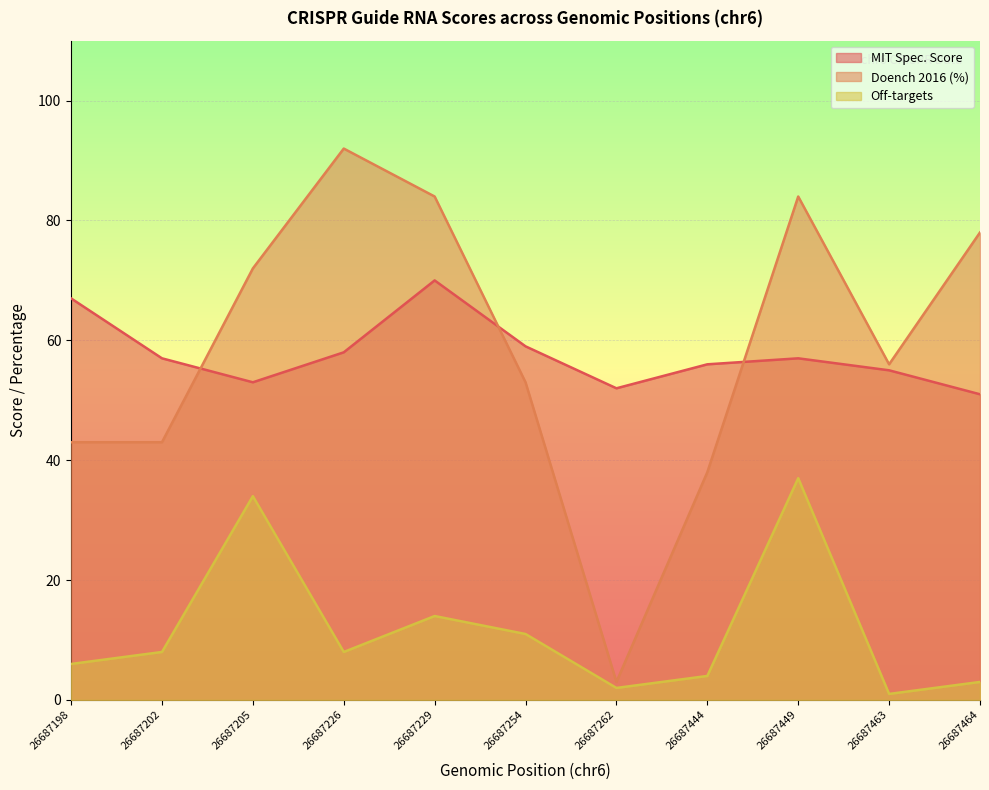

Reading left to right, list all the values displayed in this chart.

MIT Spec. Score: 26687198=67	26687202=57	26687205=53	26687226=58	26687229=70	26687254=59	26687262=52	26687444=56	26687449=57	26687463=55	26687464=51
Doench 2016 (%): 26687198=43	26687202=43	26687205=72	26687226=92	26687229=84	26687254=53	26687262=3	26687444=38	26687449=84	26687463=56	26687464=78
Off-targets: 26687198=6	26687202=8	26687205=34	26687226=8	26687229=14	26687254=11	26687262=2	26687444=4	26687449=37	26687463=1	26687464=3